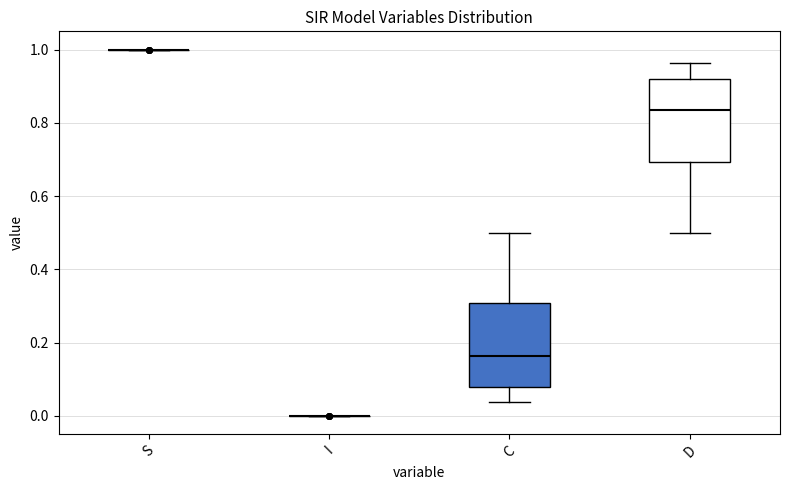

Reading left to right, transcribe this box plot: for each box, give where its median line is, the range the box spans, and where its two whiskers end, as read against the y-axis. The values are not printed on the chart, so give them approximately, as read against the axis.

S: box collapsed to a line at 1.00, whiskers 1.00 to 1.00
I: box collapsed to a line at 0.00, whiskers 0.00 to 0.00
C: median 0.16, box 0.08 to 0.30, whiskers 0.04 to 0.50
D: median 0.84, box 0.70 to 0.92, whiskers 0.50 to 0.96